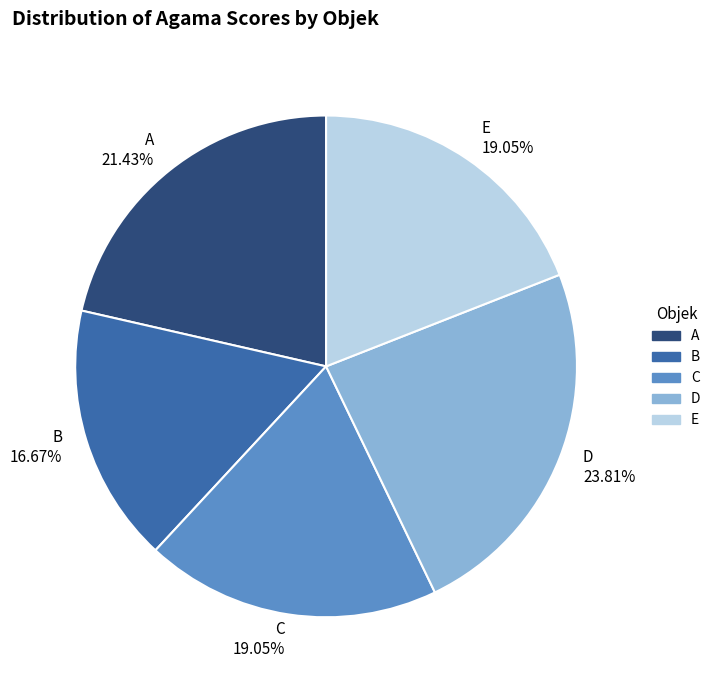

To the nearest percent, what is the difference between the largest and smallest slice percentages?

7%